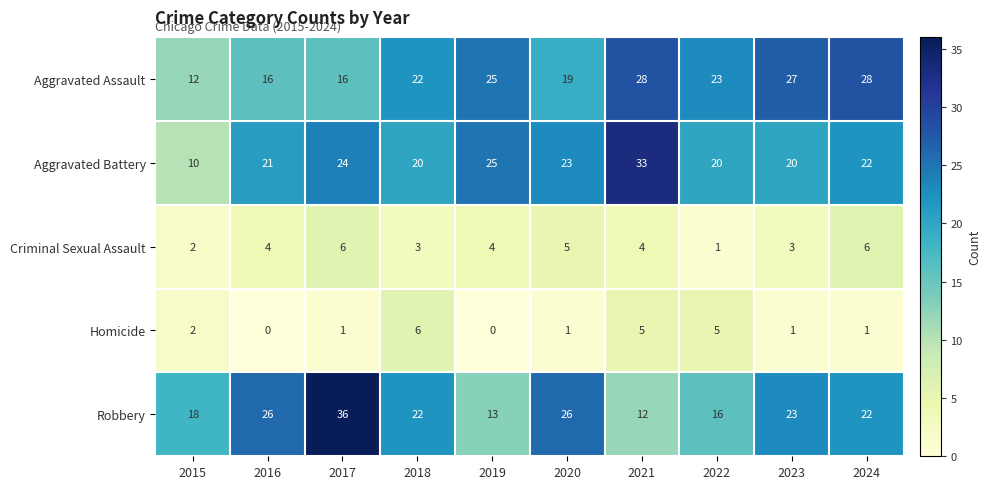

Between 2015 and 2024, which series saw the biggest shift?

Aggravated Assault